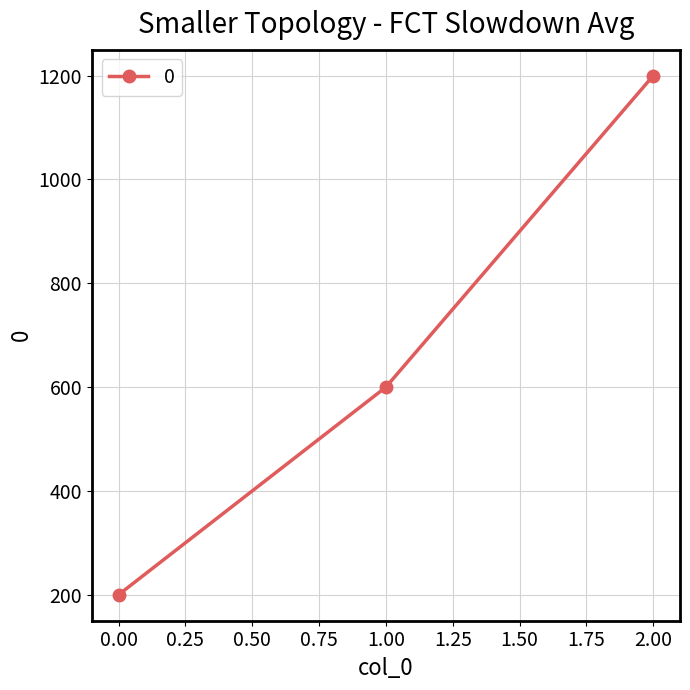

What is the sum of the values at 2.00 and 1.00?

1800